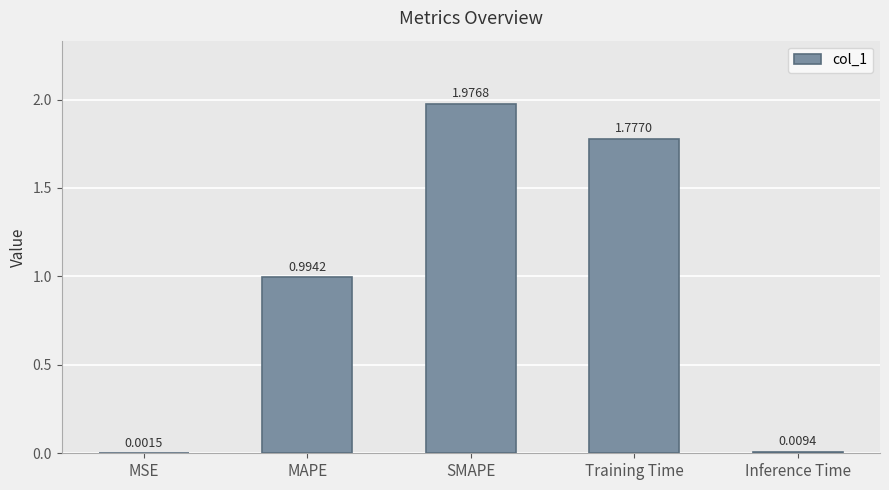

What is the change in value from SMAPE to Inference Time?

-2.0